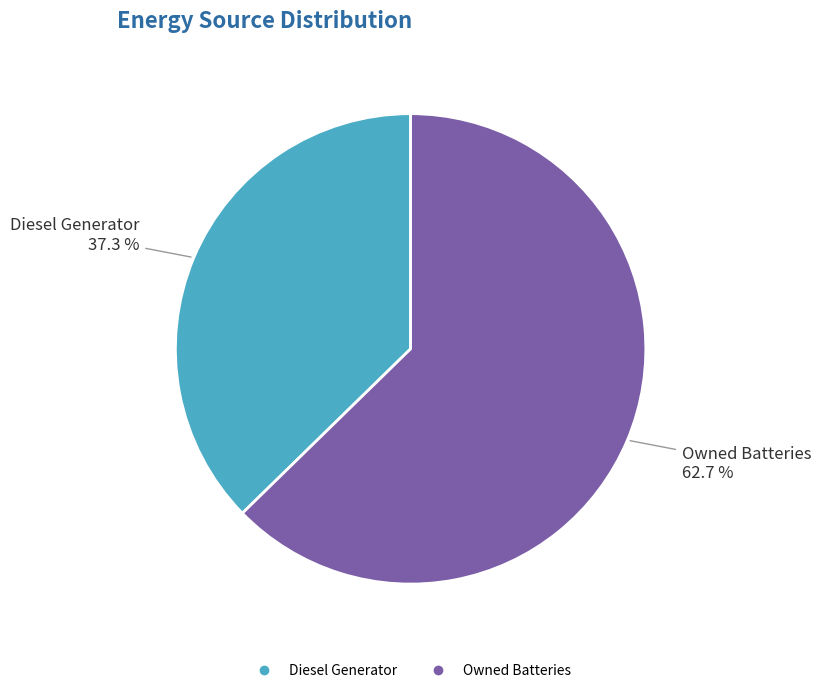

How many slices are in this pie chart?

2